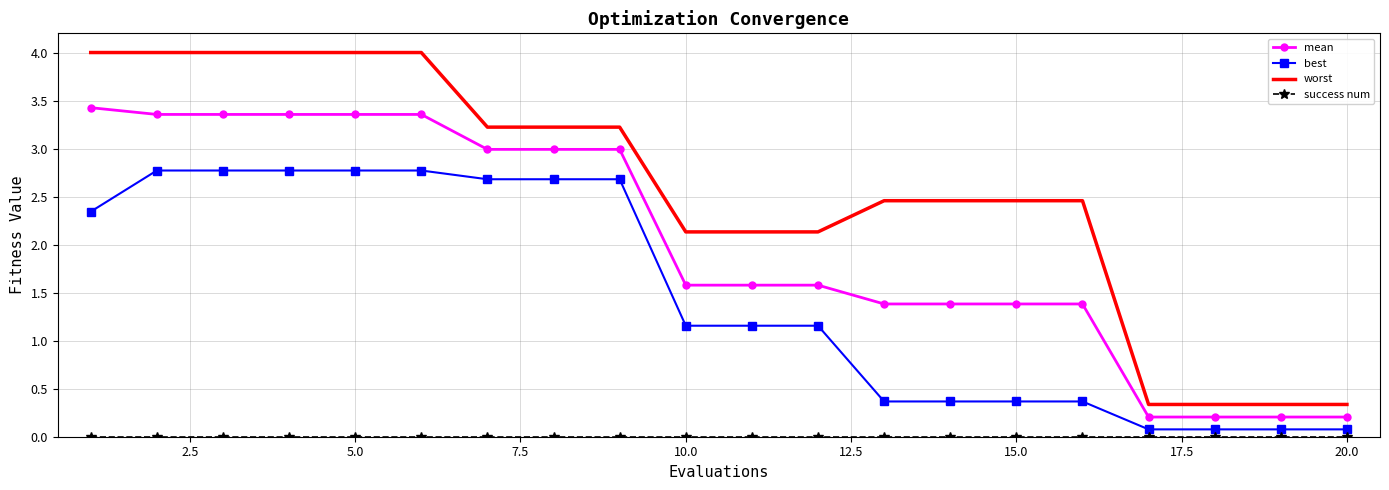

True or false: best and worst intersect in this chart.

False